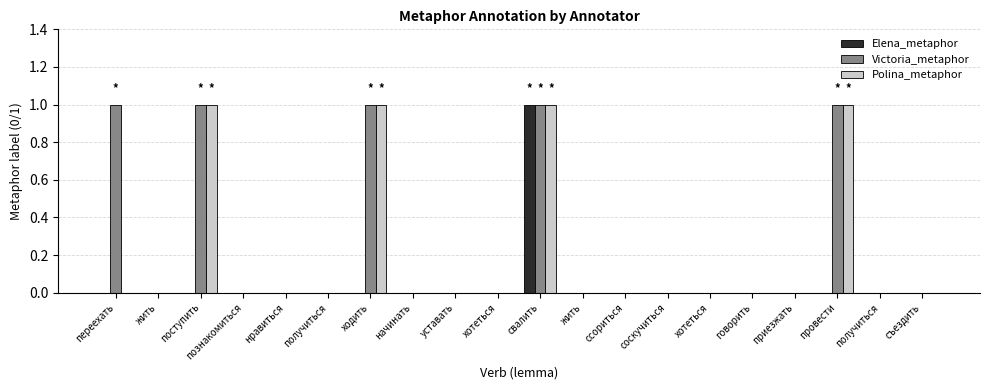

What are all the series names shown in the legend?

Elena_metaphor, Victoria_metaphor, Polina_metaphor